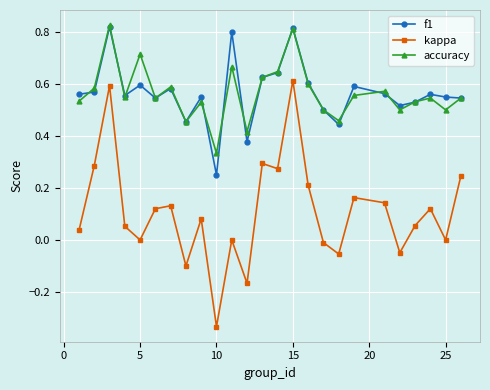

True or false: kappa and accuracy cross at least once.

False